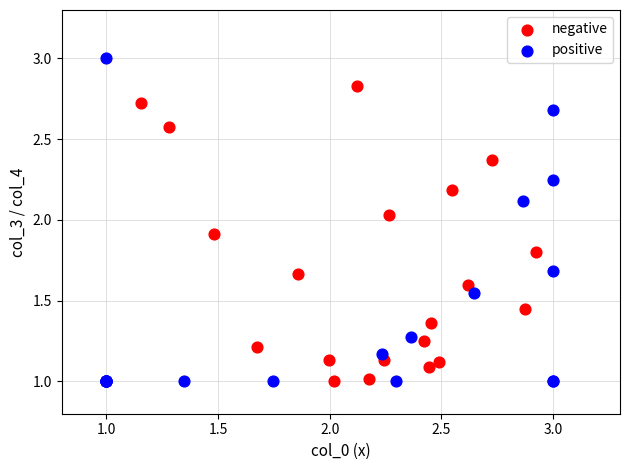

Which series reaches the maximum Y coordinate?

positive